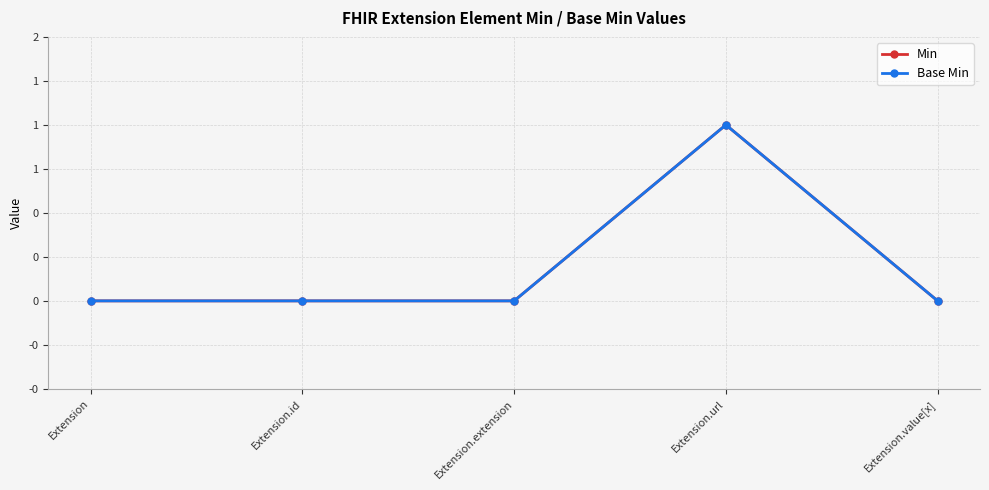

Is this an area chart (filled region under the line)?

No